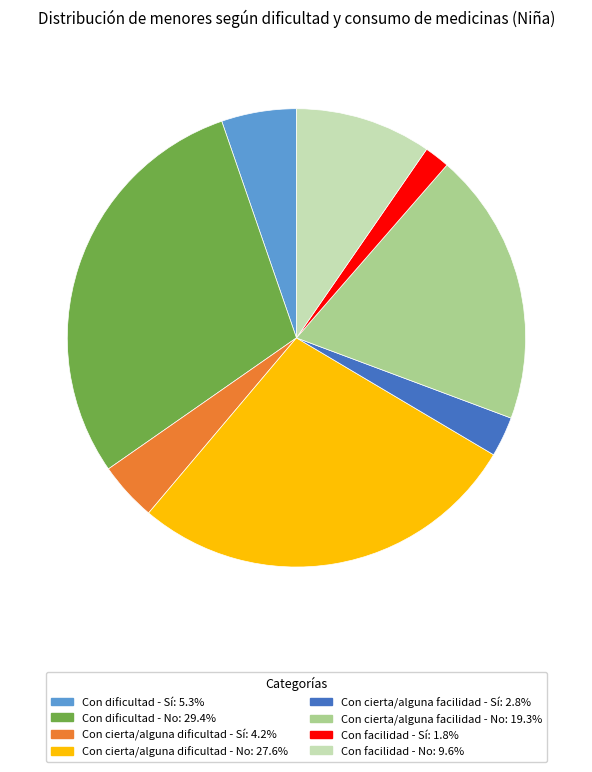

Do Con cierta/alguna facilidad - Sí and Con cierta/alguna dificultad - Sí together represent more than half of the pie?

No